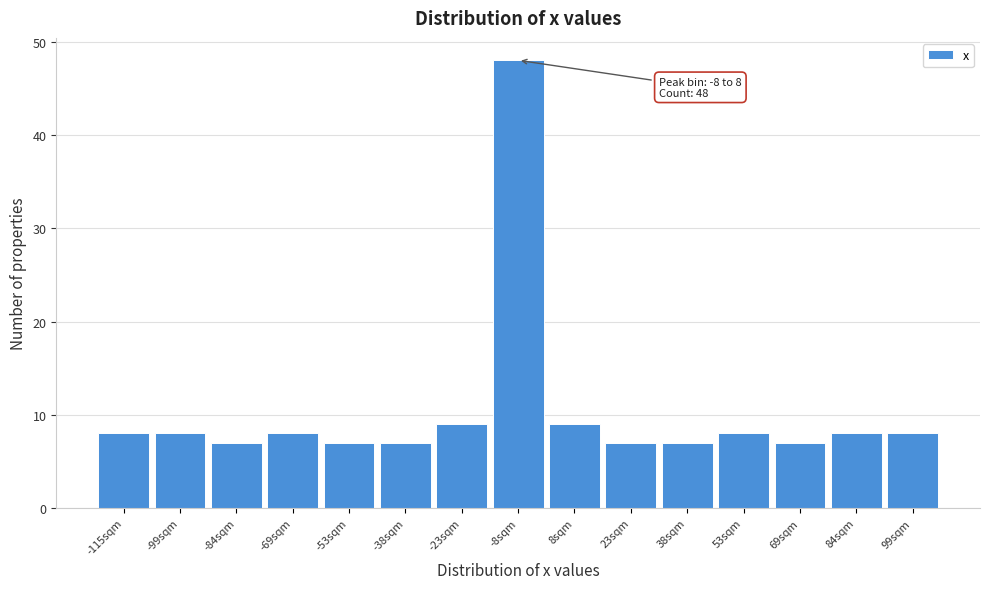

Reading left to right, what are all the values shown in this chart?

-115sqm=8	-99sqm=8	-84sqm=7	-69sqm=8	-53sqm=7	-38sqm=7	-23sqm=9	-8sqm=48	8sqm=9	23sqm=7	38sqm=7	53sqm=8	69sqm=7	84sqm=8	99sqm=8